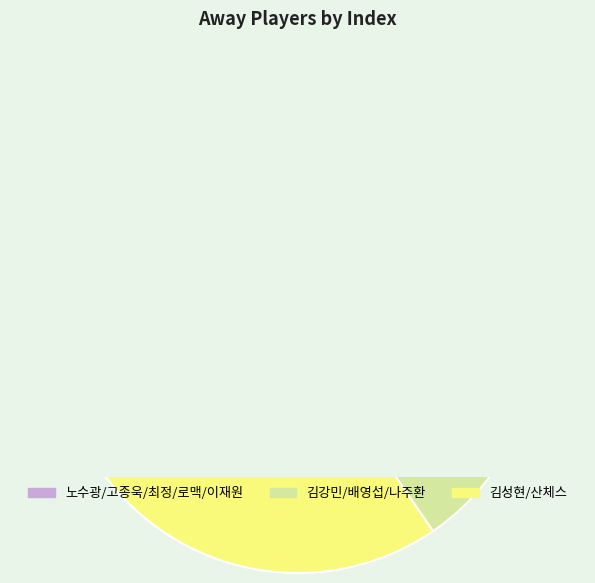

How much of the chart is everything except 김강민?

89.1%